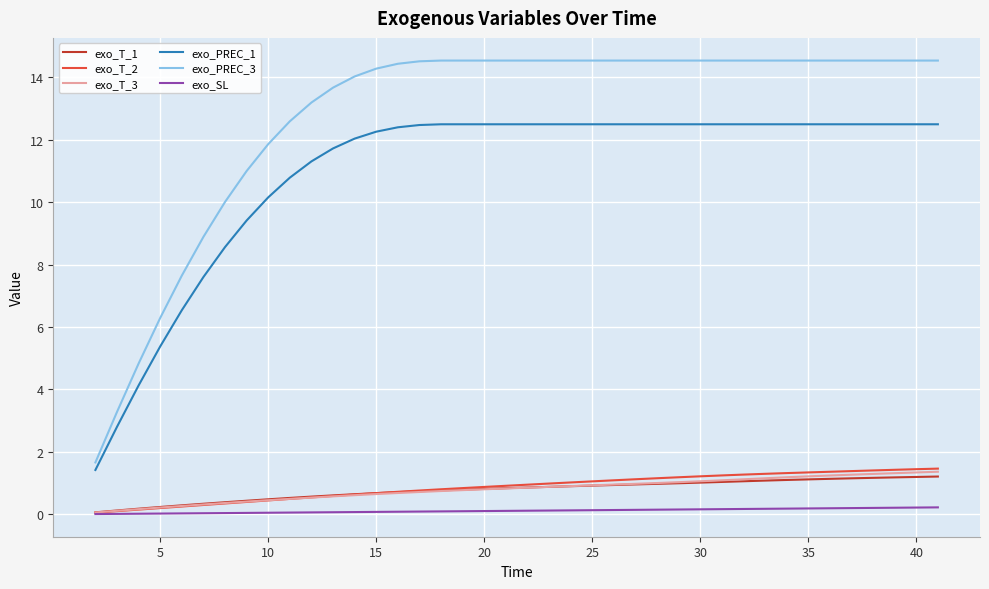

True or false: exo_T_1 and exo_PREC_1 intersect in this chart.

False